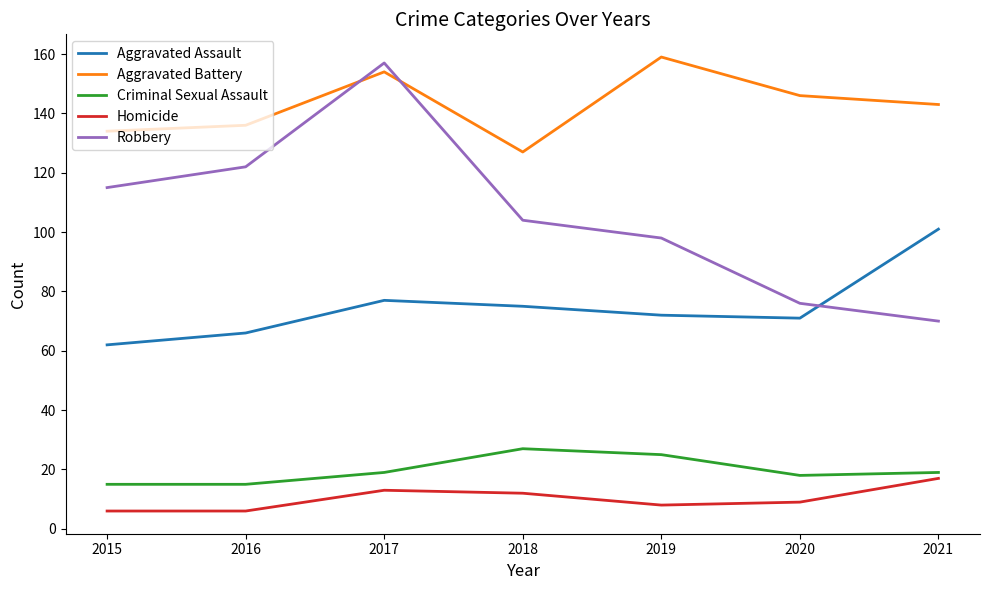

What is the difference between the maximum and minimum values in the Criminal Sexual Assault series?

12